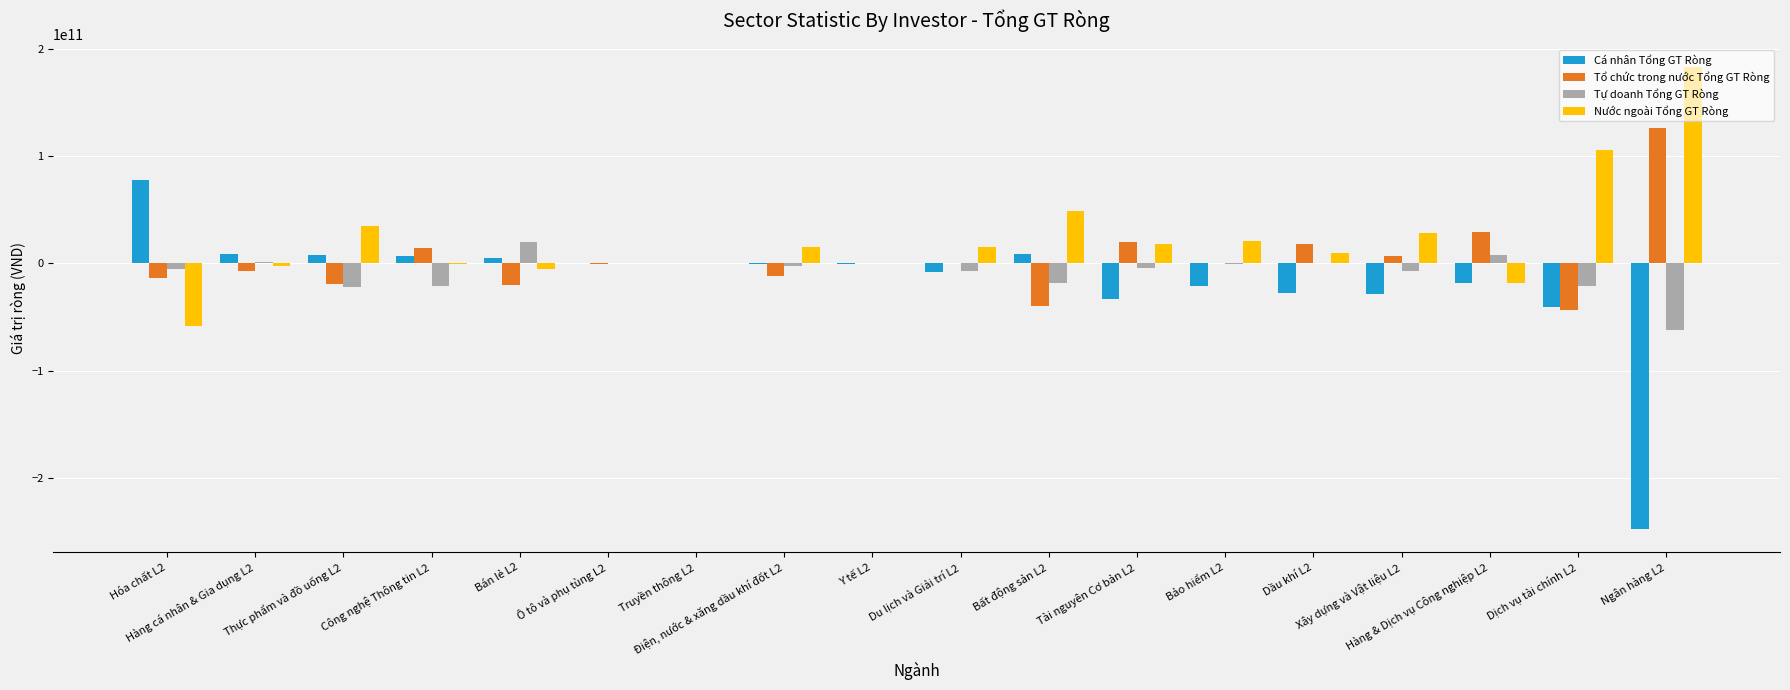

List the series in order of their overall mean, highest first.

Nước ngoài Tổng GT Ròng, Tổ chức trong nước Tổng GT Ròng, Tự doanh Tổng GT Ròng, Cá nhân Tổng GT Ròng